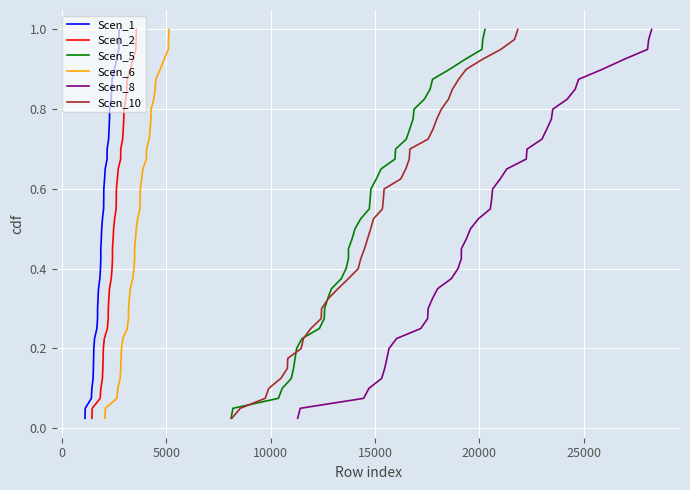

Is it true that Scen_6 equals 1.2 at 30?

False